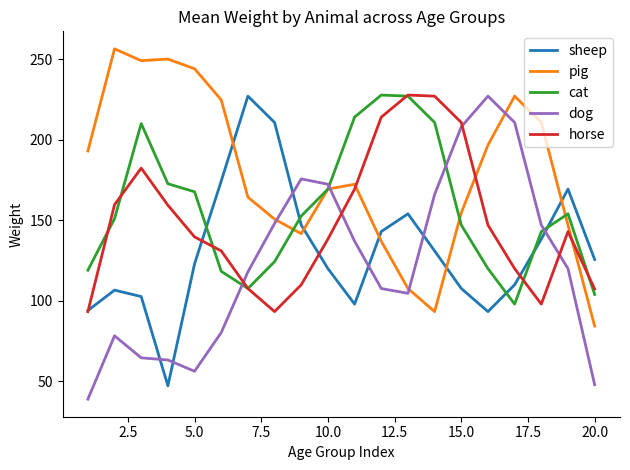

Which series ends up on top after the final intersection of pig and cat?

cat